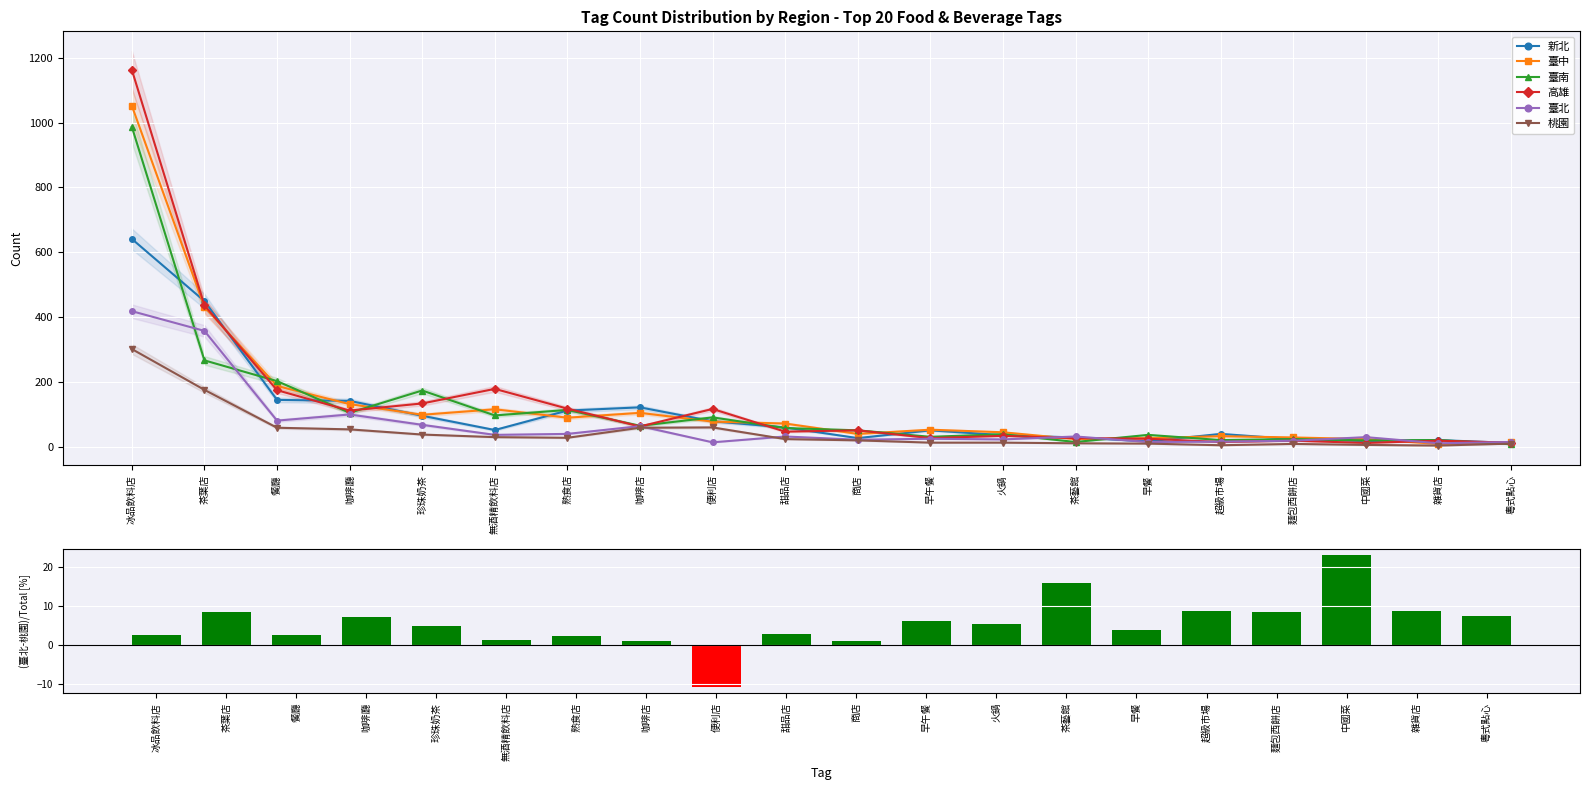

The value of 新北 at 甜品店 is 59. True or false?

True